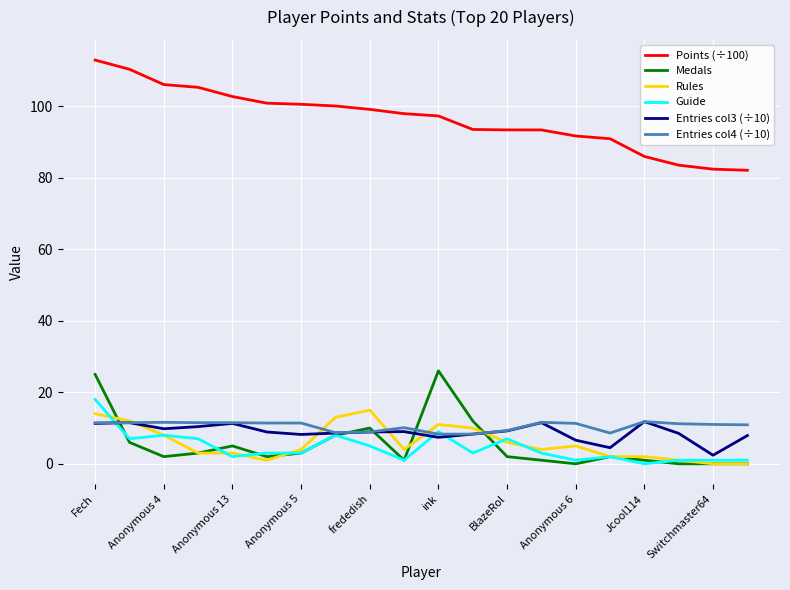

True or false: Points (÷100) and Rules cross at least once.

False